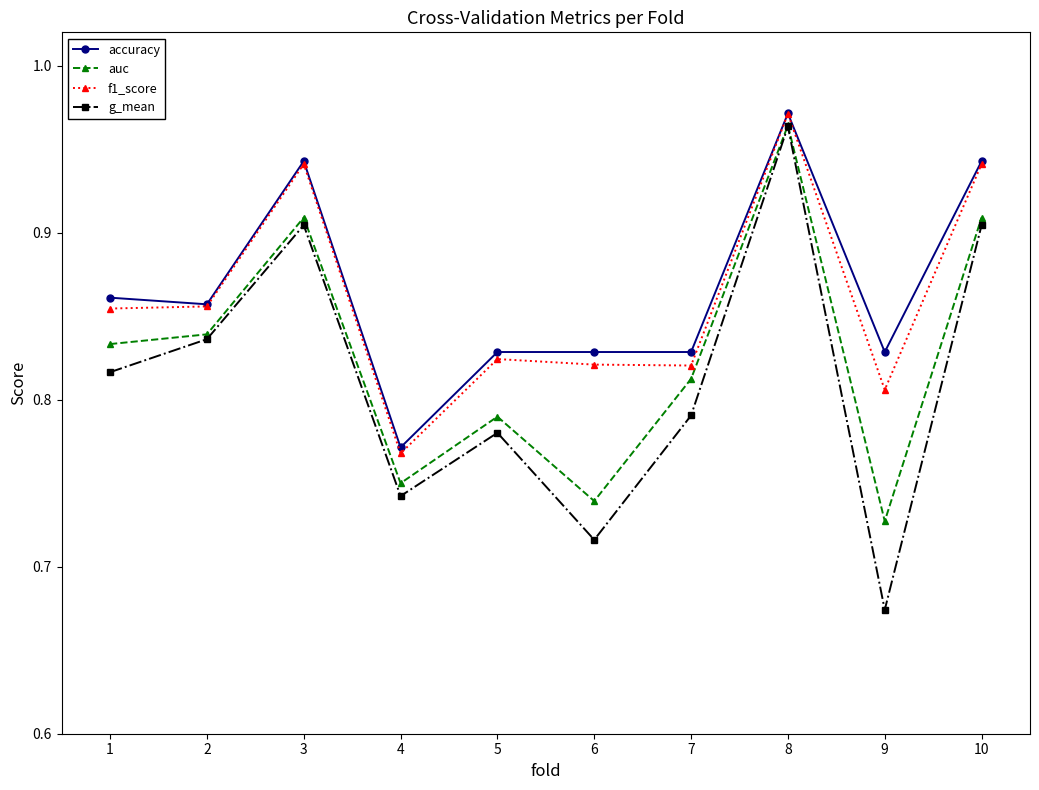

Between 2 and 10, which series saw the biggest shift?

accuracy